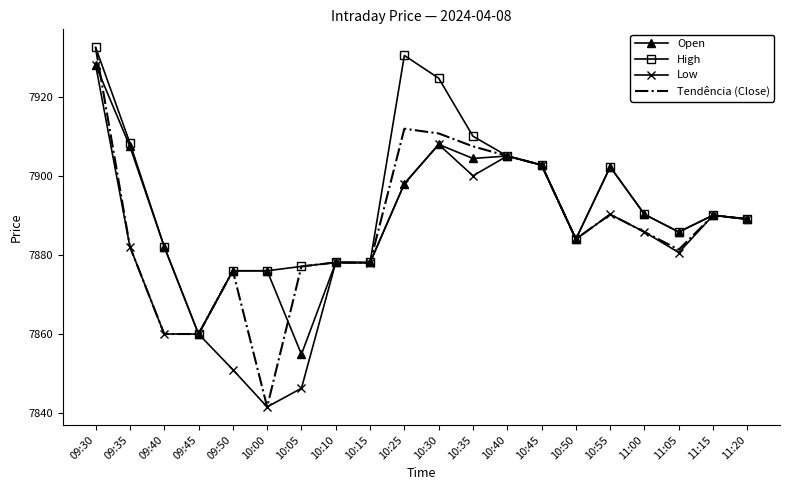

Where is the first local minimum for High?

09:45